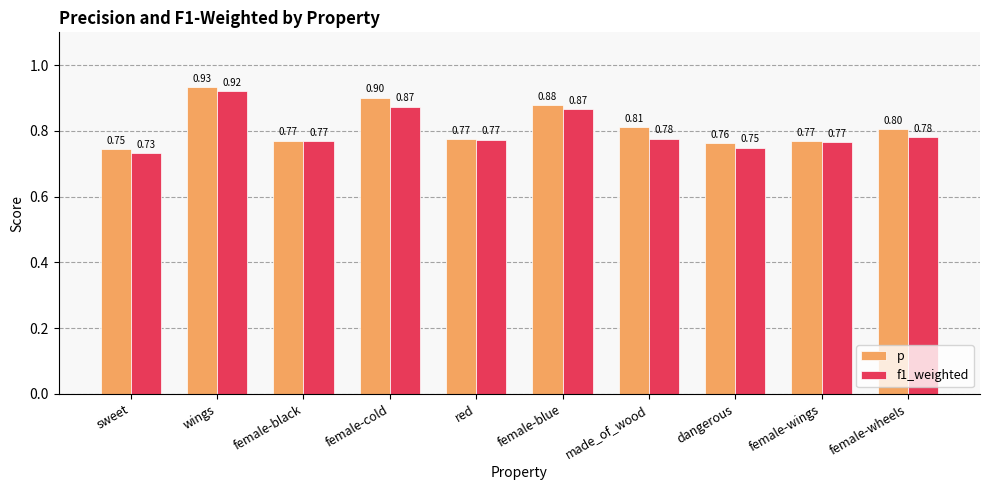

Which series has the largest range (max minus min)?

f1_weighted